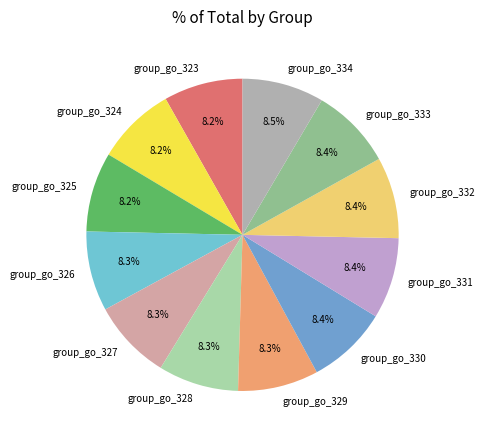

Is it true that group_go_333 is 8% of the pie?

True